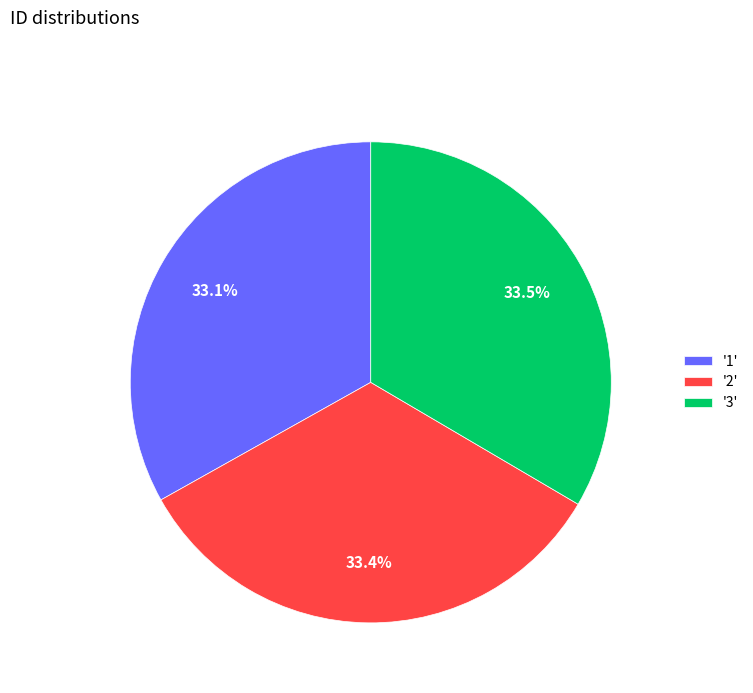

Does '3' account for over 50% of the chart?

No